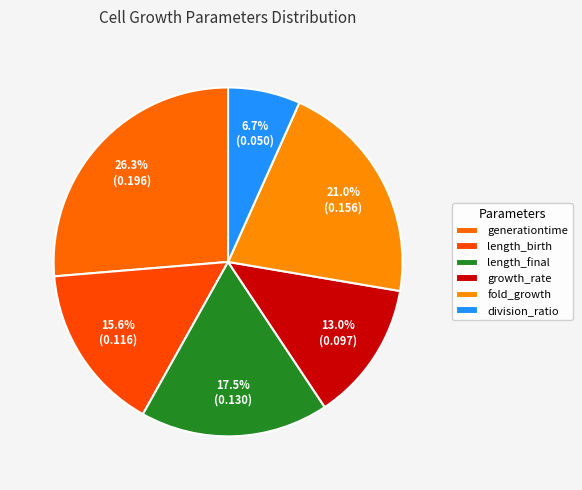

Rank the categories by value from lowest to highest.

division_ratio, growth_rate, length_birth, length_final, fold_growth, generationtime